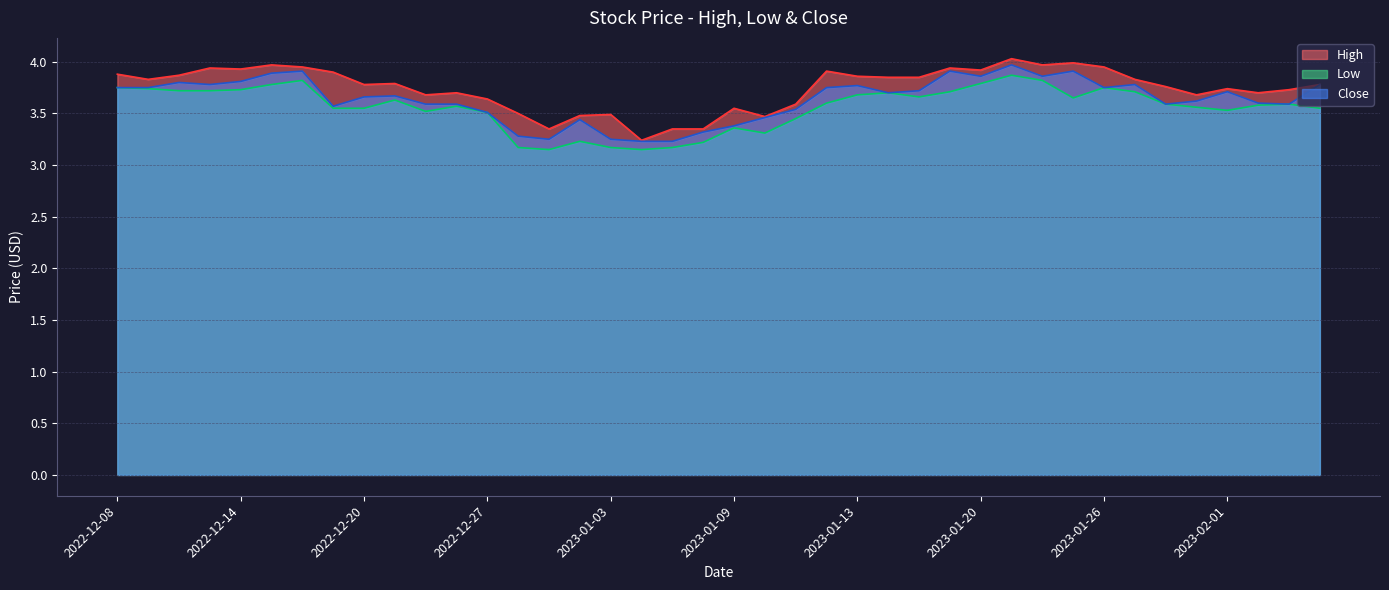

Rank the series by their maximum value, from highest to lowest.

High, Close, Low